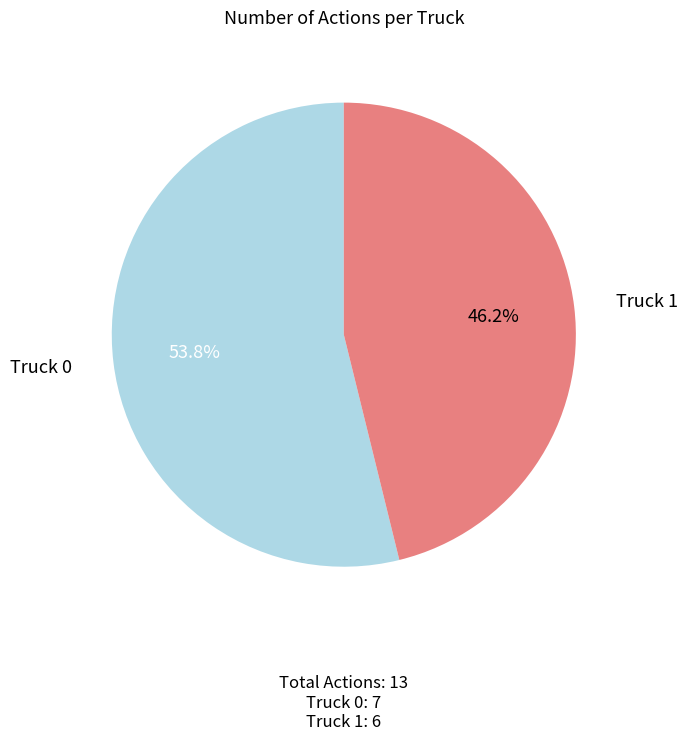

Approximately how many times larger is the value at Truck 1 compared to Truck 0?

0.9